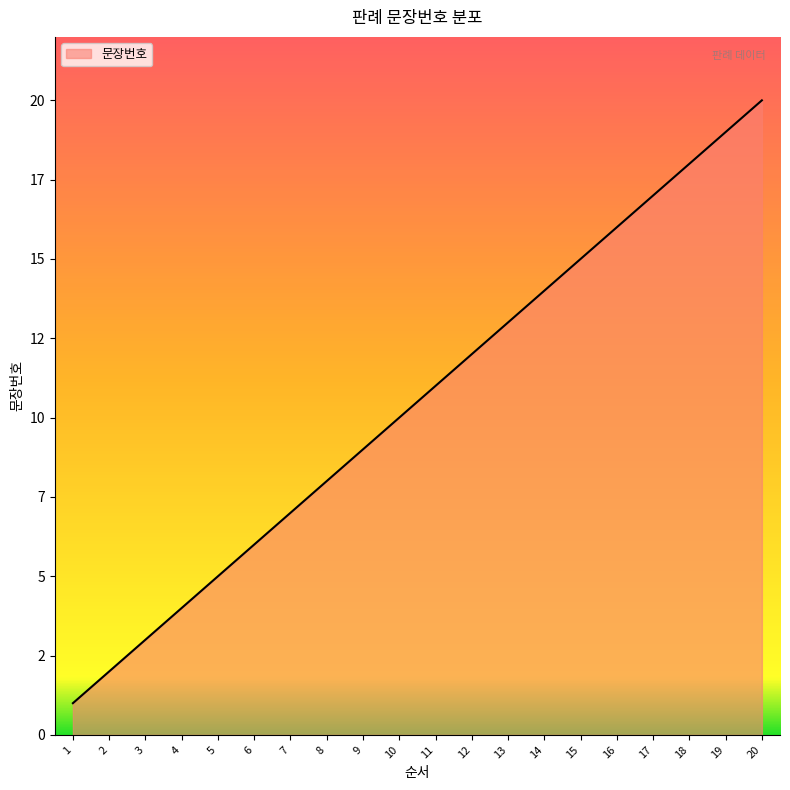

List the labels in order of value, largest first.

20, 19, 18, 17, 16, 15, 14, 13, 12, 11, 10, 9, 8, 7, 6, 5, 4, 3, 2, 1